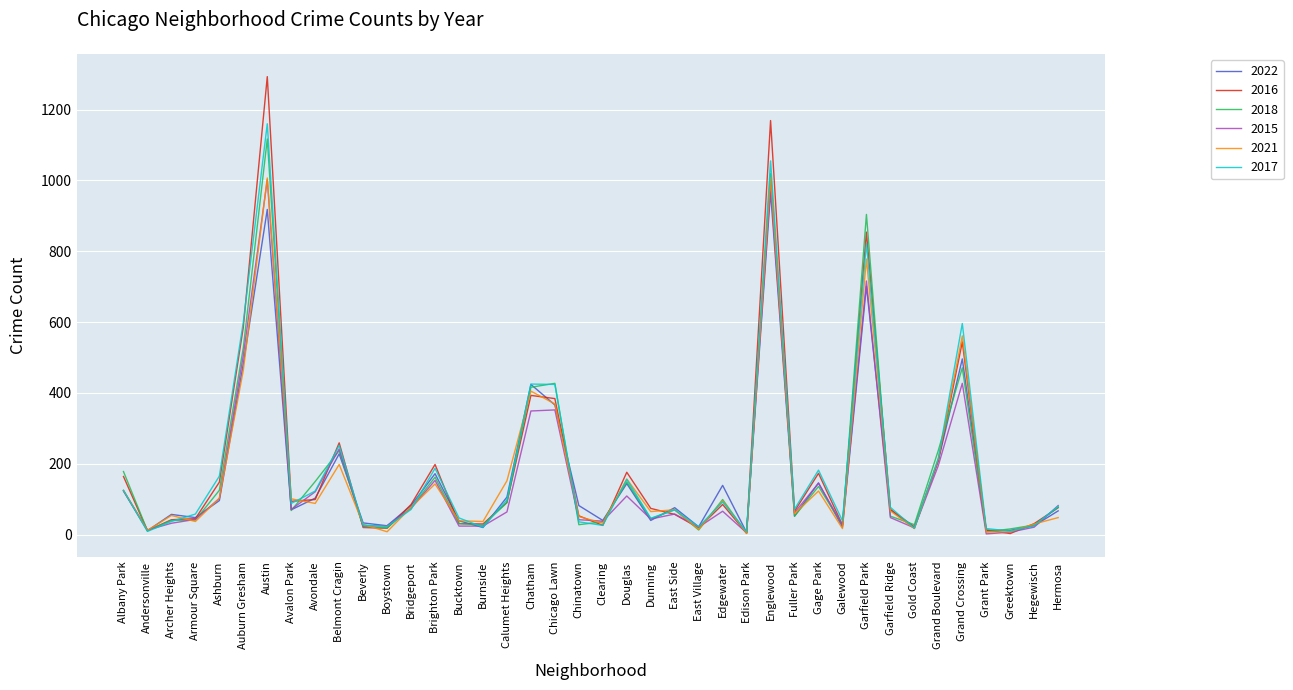

What is the spread (max minus min) of values at Grand Crossing?

169